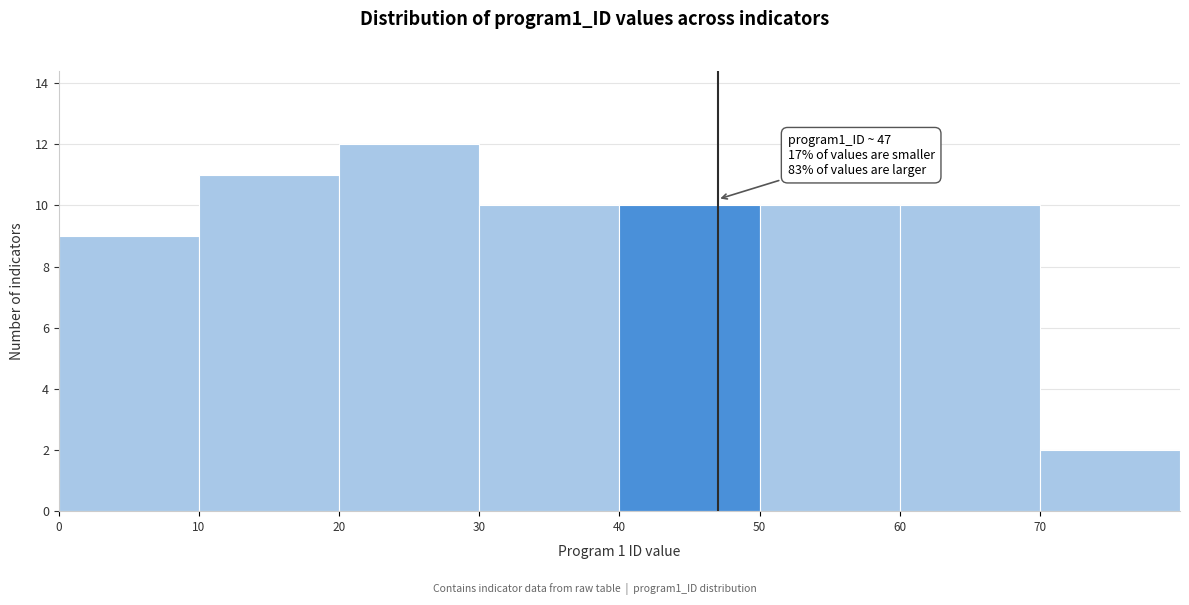

Over which range of the x-axis is the bar tallest?

20 to 30